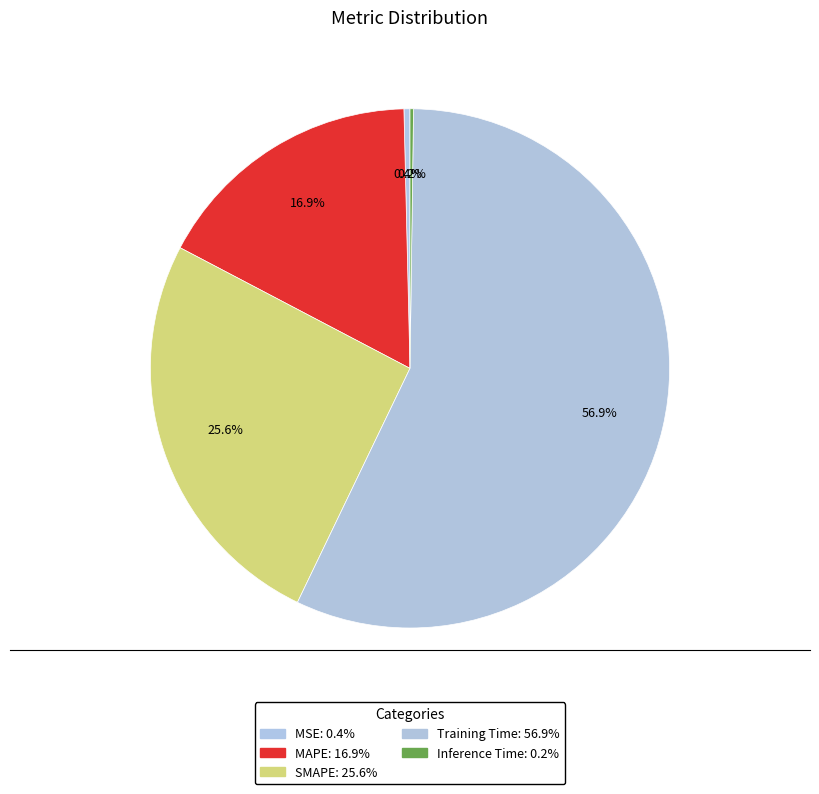

Combined, do MAPE and Training Time account for over 50%?

Yes